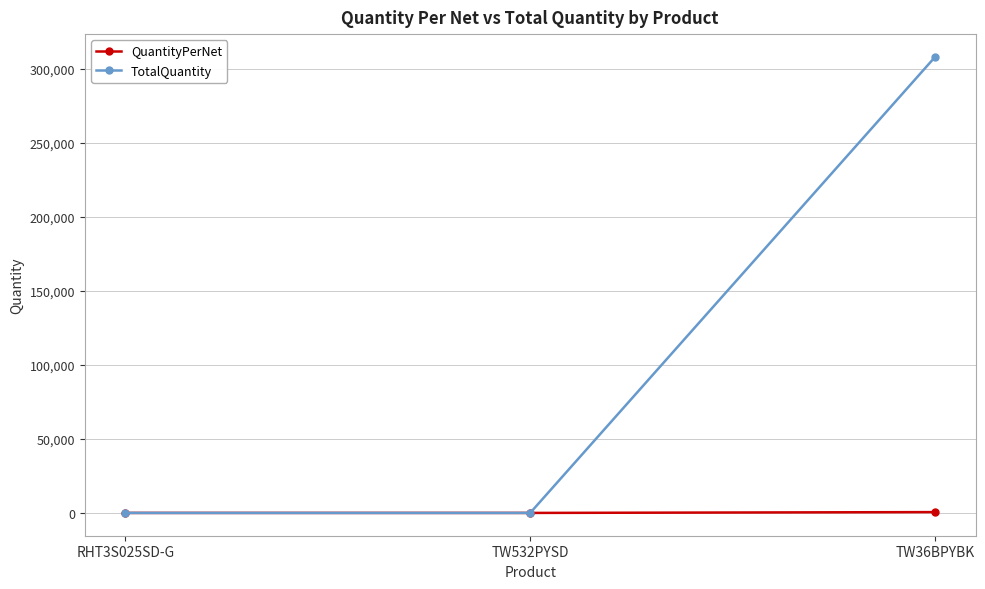

How many QuantityPerNet values are between 1 and 555?

3